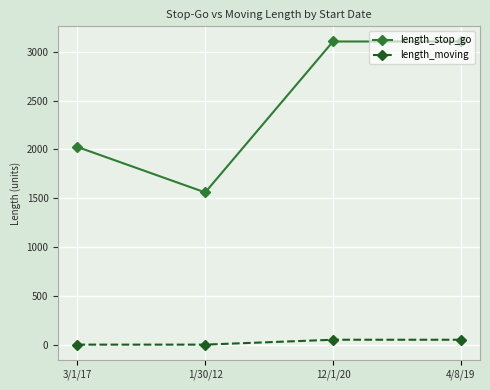

What is the label of the 1st point from the left?

3/1/17